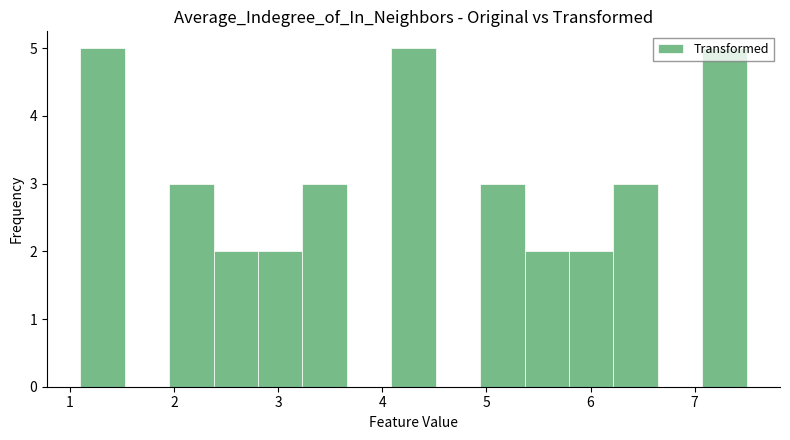

Reading left to right, transcribe this chart: for each bar, give the range it covers on the x-axis and its height. Neither the bar edges nor the heights are printed on the chart, so give them approximately, as read against the axes.

1.1 to 1.5: 5
1.5 to 2.0: 0
2.0 to 2.4: 3
2.4 to 2.8: 2
2.8 to 3.2: 2
3.2 to 3.7: 3
3.7 to 4.1: 0
4.1 to 4.5: 5
4.5 to 4.9: 0
4.9 to 5.4: 3
5.4 to 5.8: 2
5.8 to 6.2: 2
6.2 to 6.6: 3
6.6 to 7.1: 0
7.1 to 7.5: 5